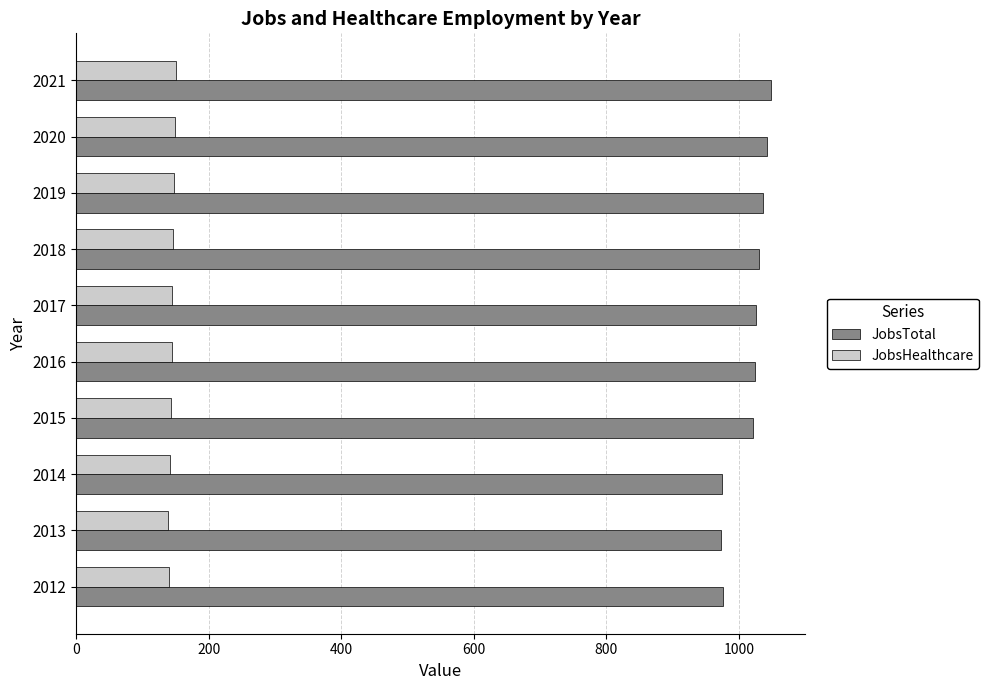

What is the lowest value of the JobsTotal series?

973